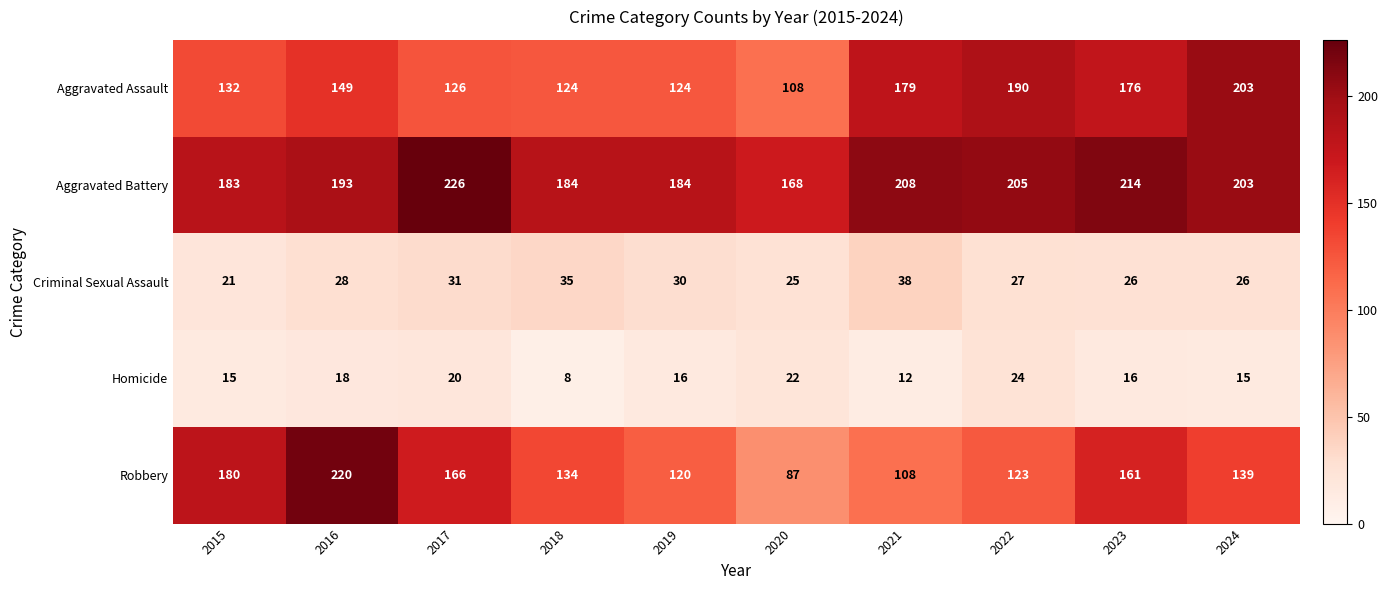

What is the smallest value displayed?

8